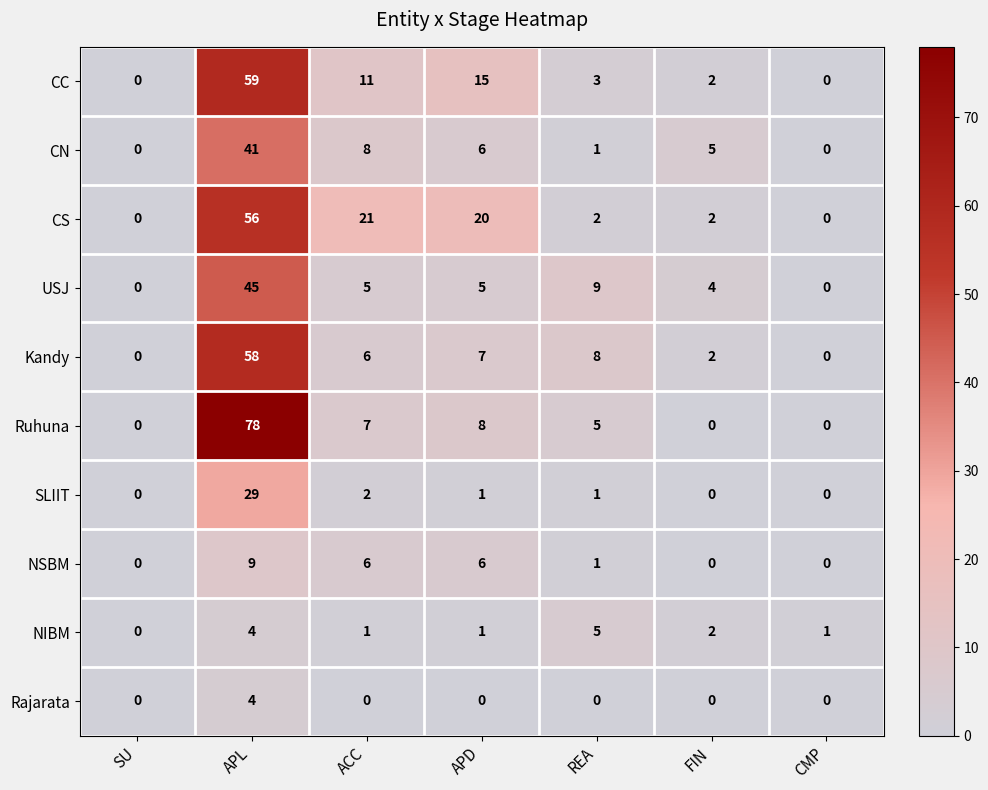

The CS series shows 1 at FIN. True or false?

False